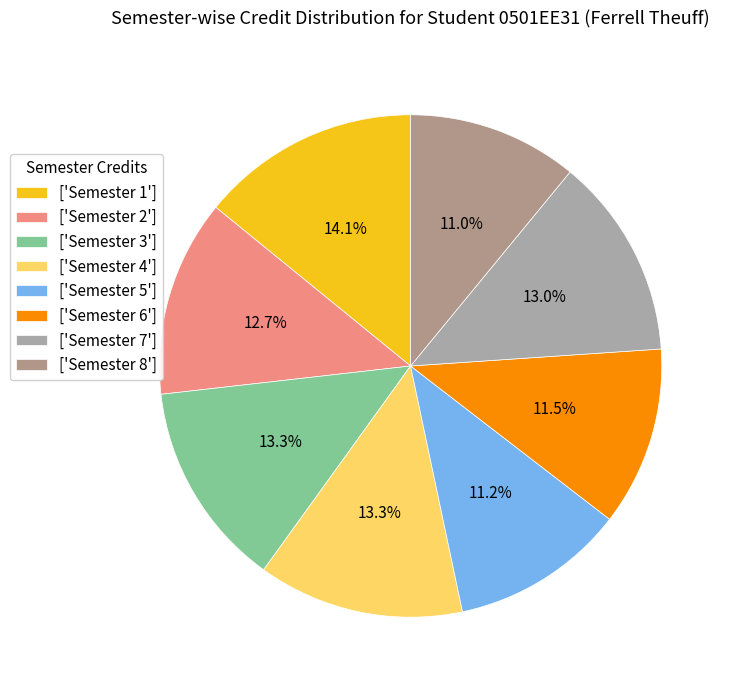

Rank the categories by value from lowest to highest.

Semester 8, Semester 5, Semester 6, Semester 2, Semester 7, Semester 3, Semester 4, Semester 1